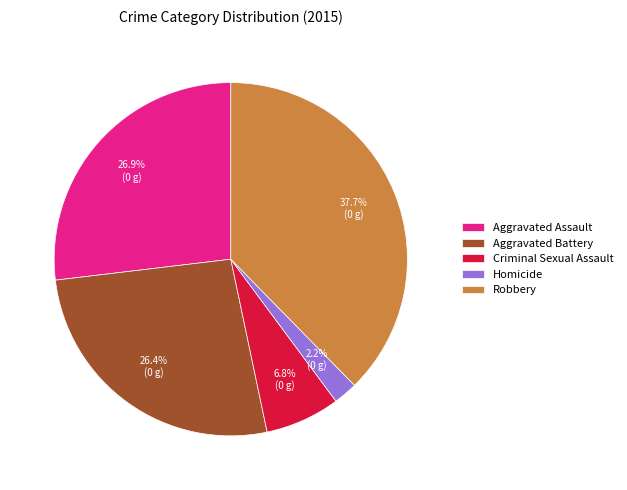

Combined, do Homicide and Criminal Sexual Assault account for over 50%?

No